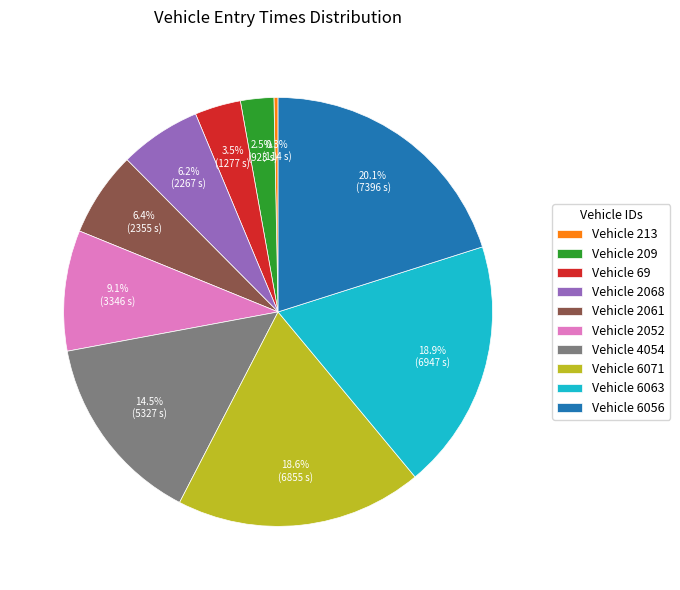

What is the largest slice in the pie chart?

Vehicle 6056